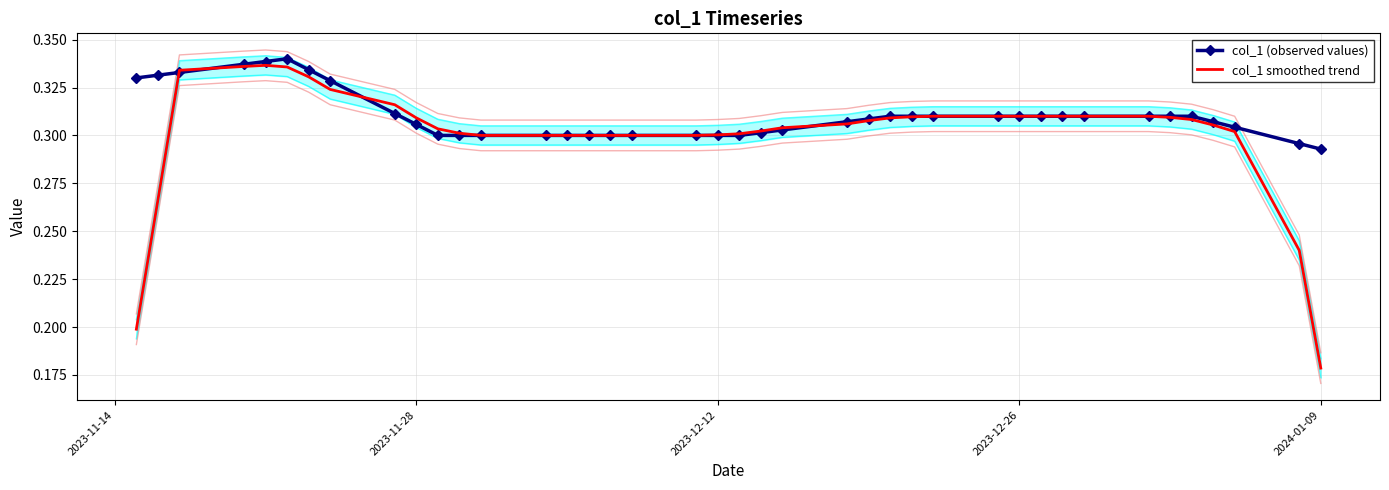

How many data points does each series have?

40